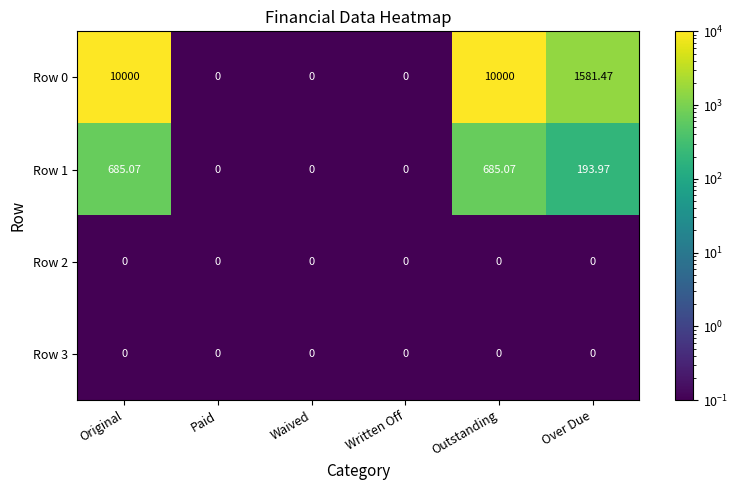

At which label is Row 1 closest to 342?

Over Due